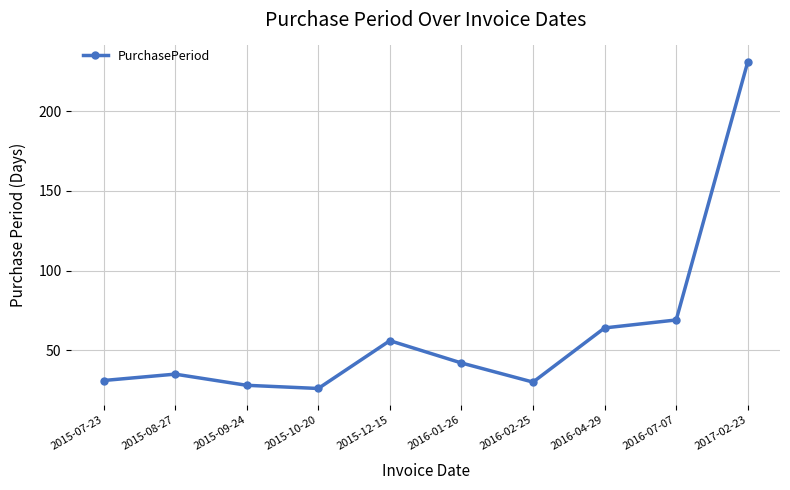

Reading left to right, what are all the values shown in this chart?

2015-07-23=31	2015-08-27=35	2015-09-24=28	2015-10-20=26	2015-12-15=56	2016-01-26=42	2016-02-25=30	2016-04-29=64	2016-07-07=69	2017-02-23=231